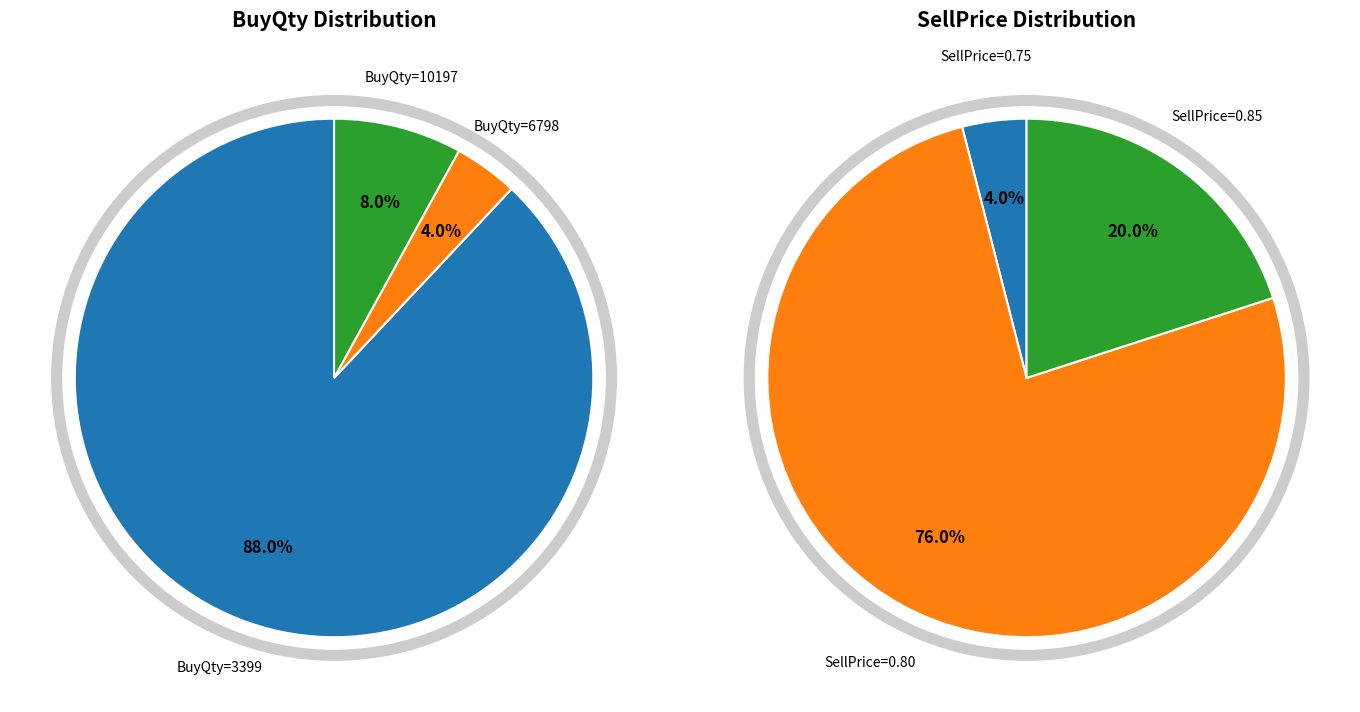

Which slice is the largest?

3399